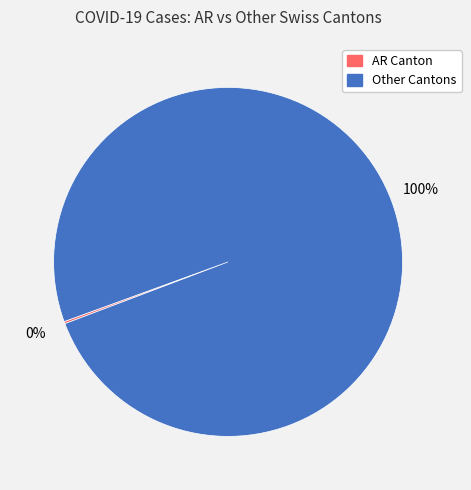

To the nearest percent, what is the average slice percentage?

50%